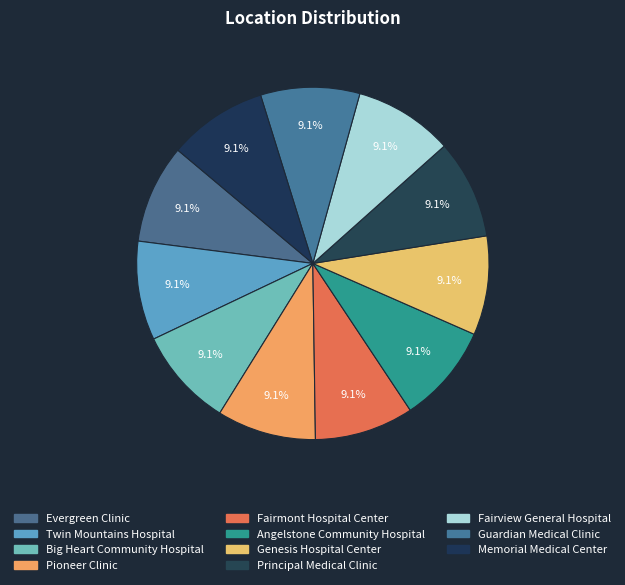

What portion of the pie excludes Genesis Hospital Center?

90.9%